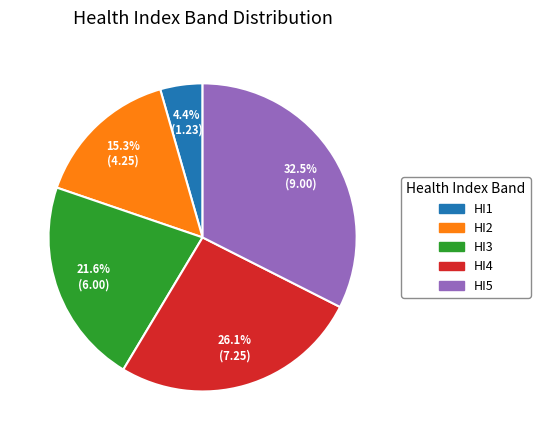

What percentage is the HI4 slice, to the nearest percent?

26%